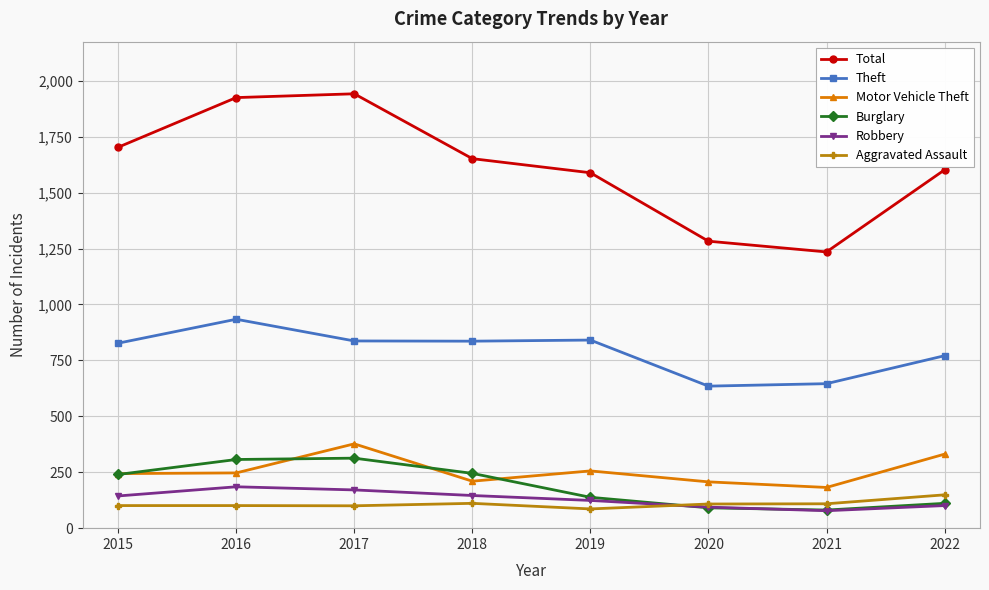

True or false: Theft and Burglary intersect in this chart.

False